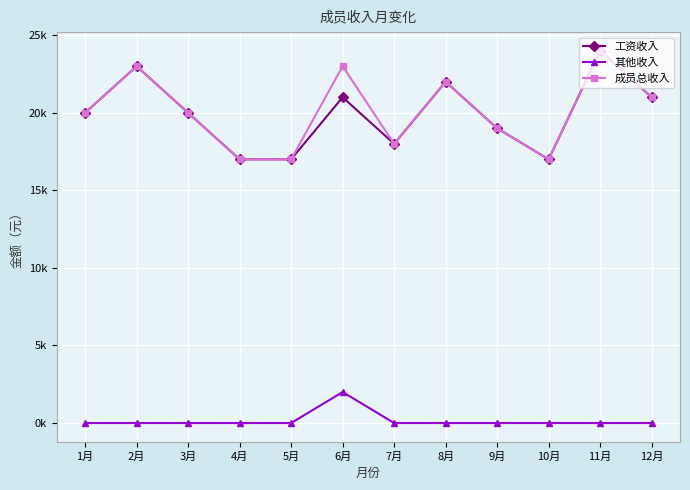

The value of 其他收入 at 8月 is -1154. True or false?

False